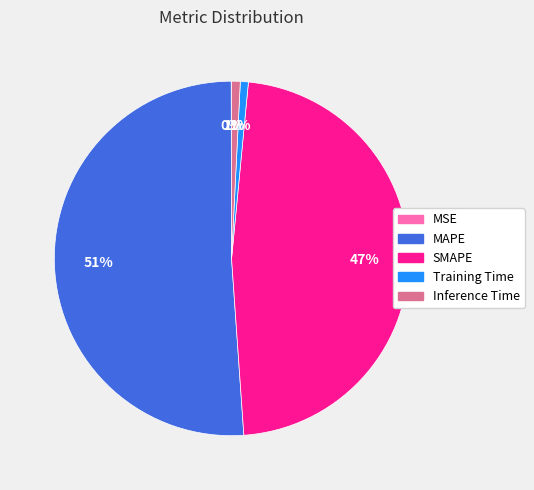

Between SMAPE and Training Time, which is larger?

SMAPE